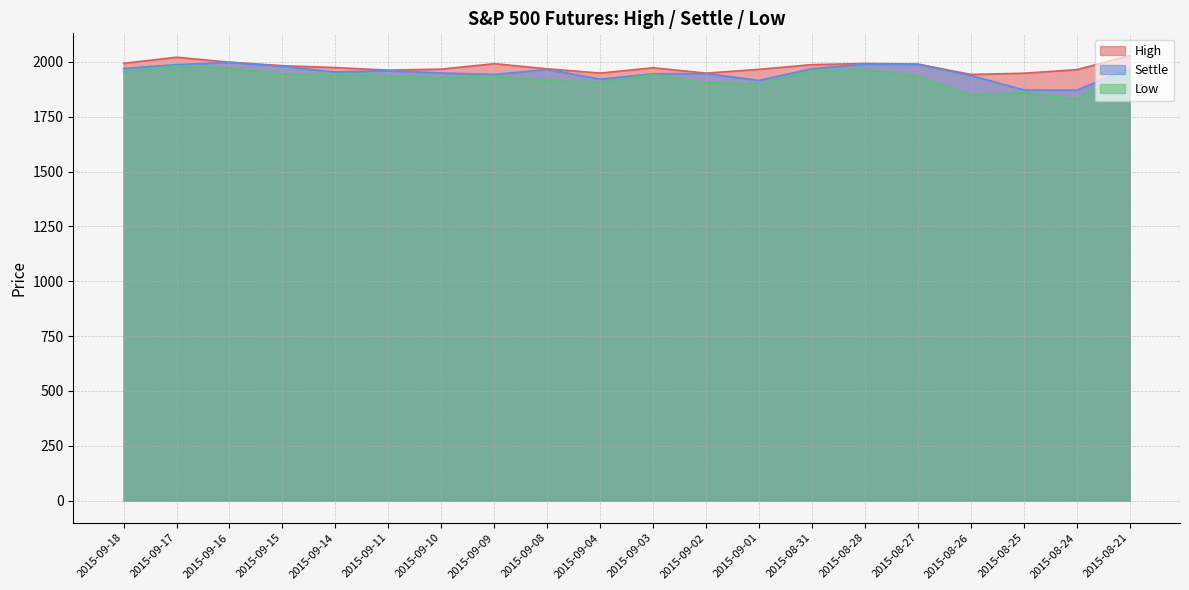

In Settle, how many points are lower than both neighbors (excluding endpoints)?

5